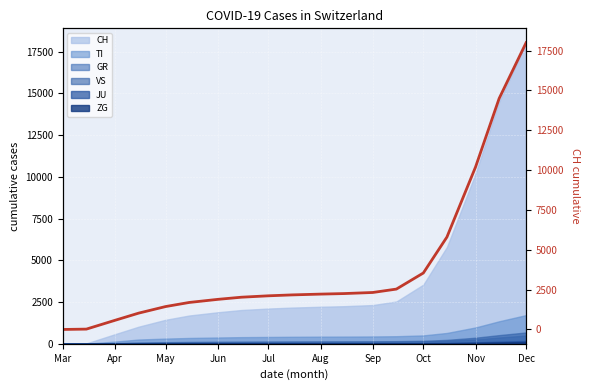

The value of CH at Aug is 535. True or false?

False